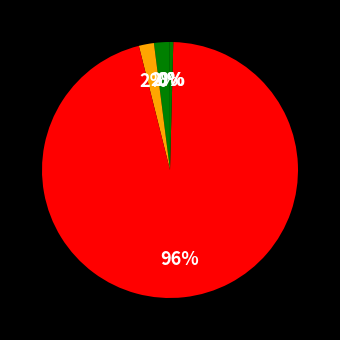

To the nearest percent, what is the difference between the largest and smallest slice percentages?

96%